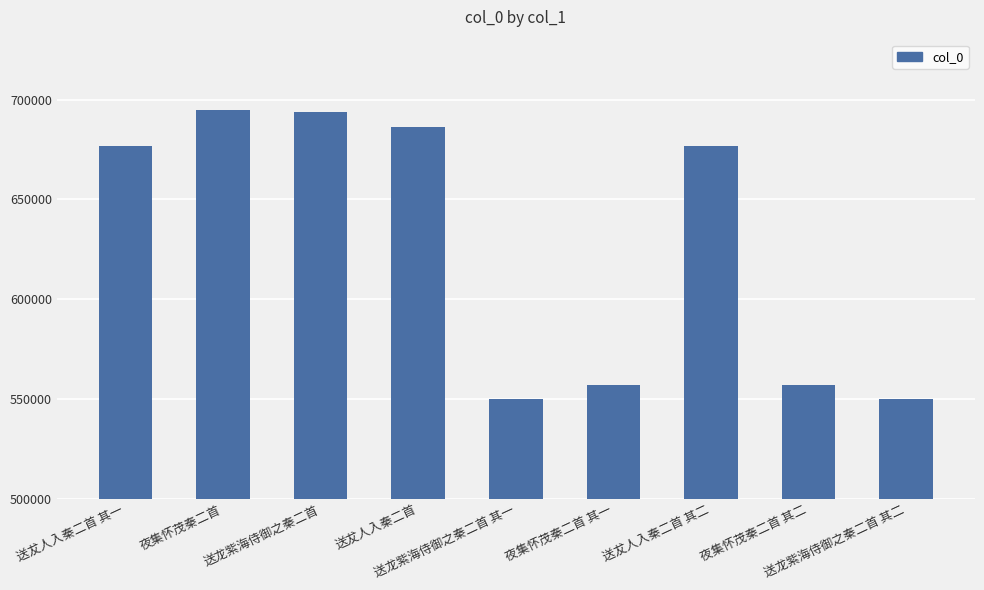

What position from the left is 送犮人入秦二首 其二?

7